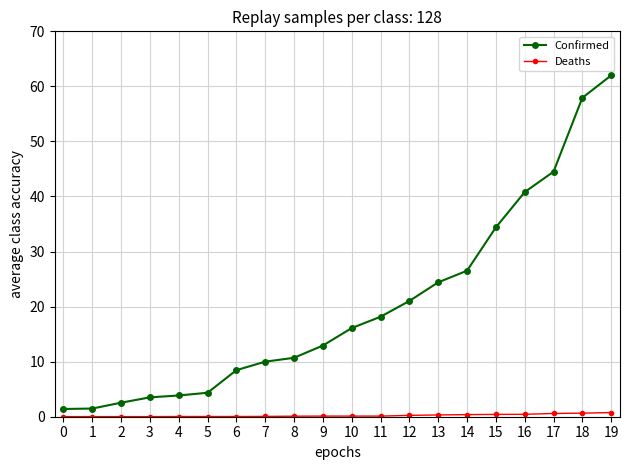

List the series in order of their peak value, highest first.

Confirmed, Deaths